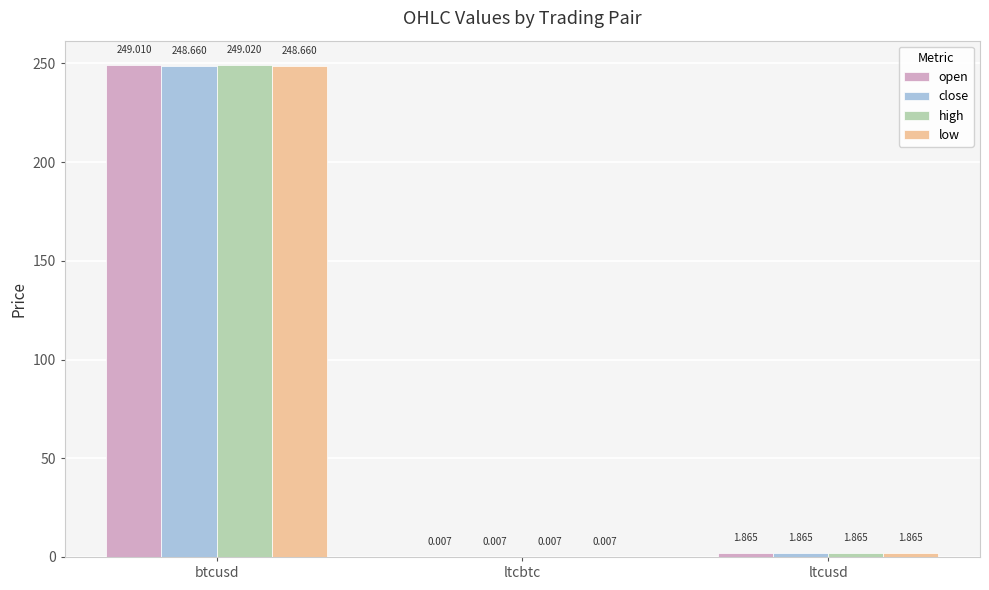

What are all the series names shown in the legend?

open, close, high, low